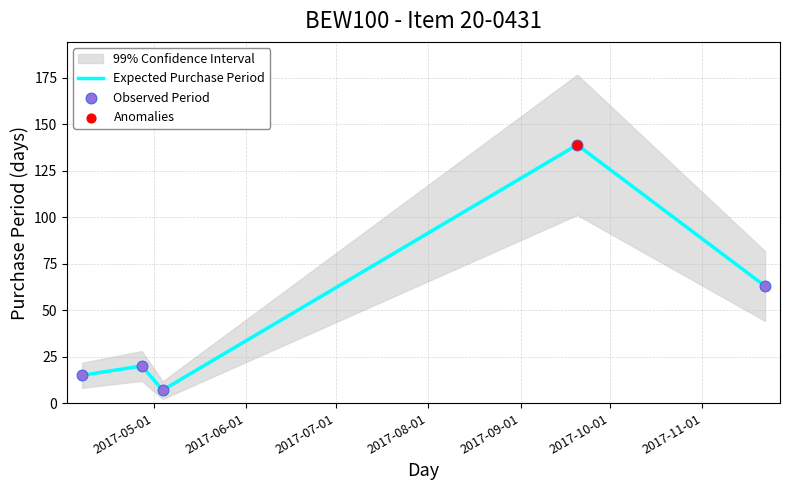

Which series has the largest total across all categories?

Expected Purchase Period